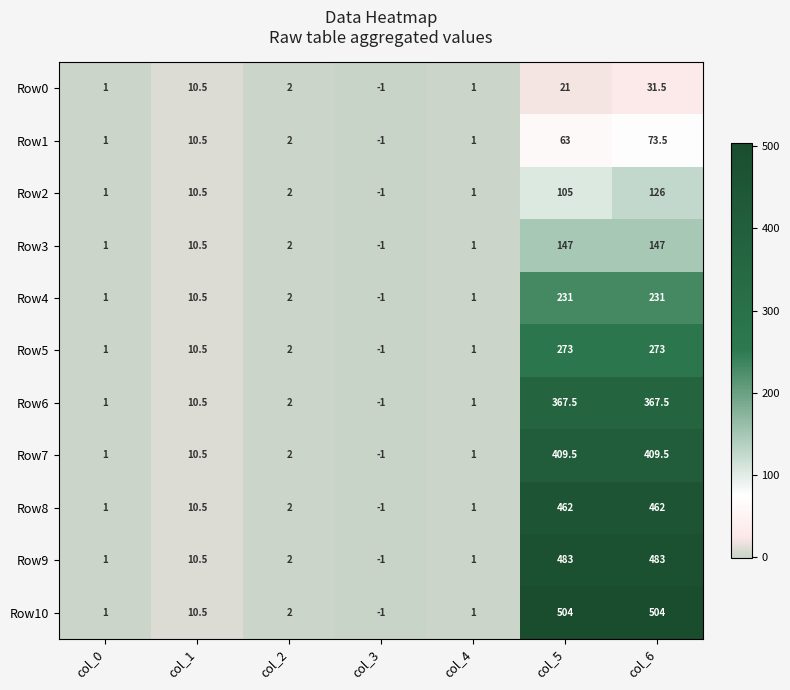

Rank the series at col_6 from highest to lowest value.

Row10, Row9, Row8, Row7, Row6, Row5, Row4, Row3, Row2, Row1, Row0